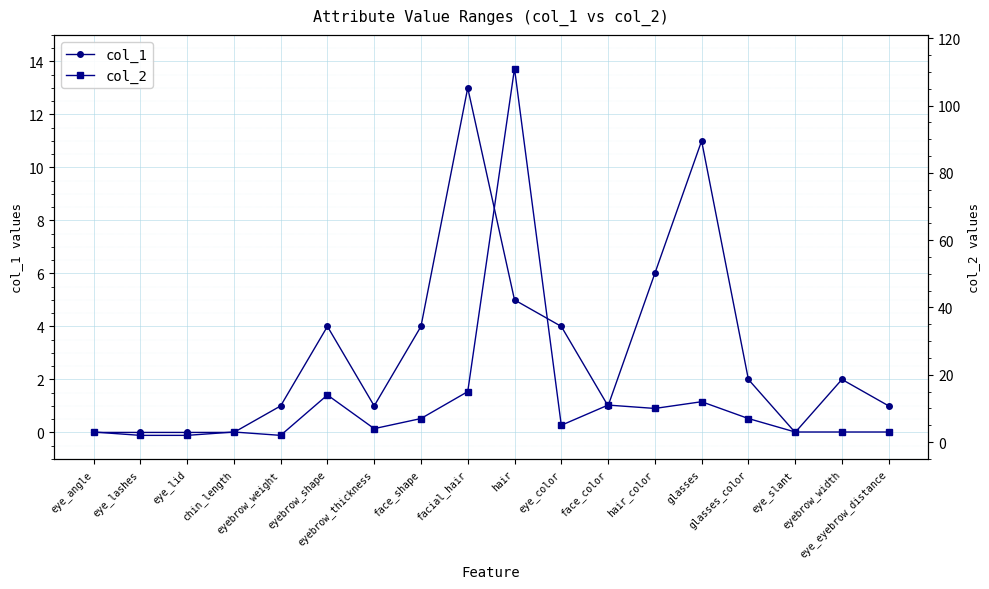

What is the sum of the col_2 values at glasses and eye_lashes?

14